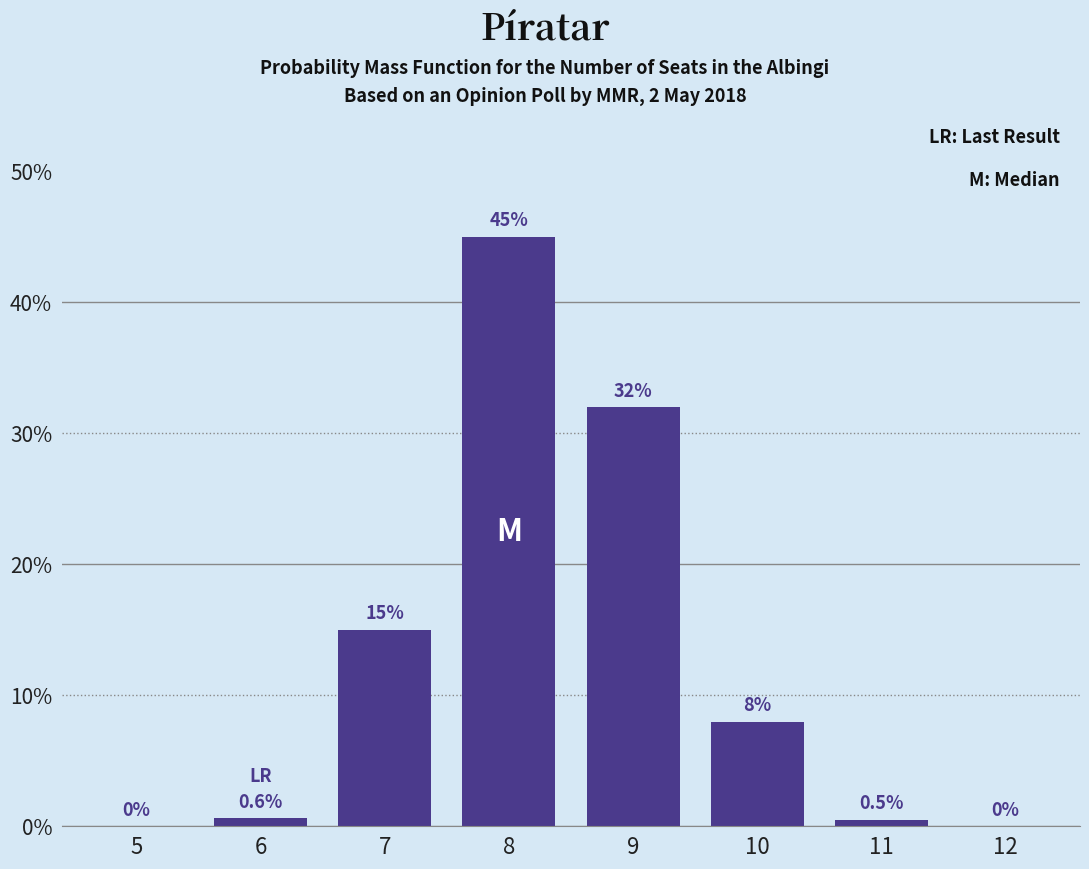

What is the difference between the values at 11 and 10?

7.5